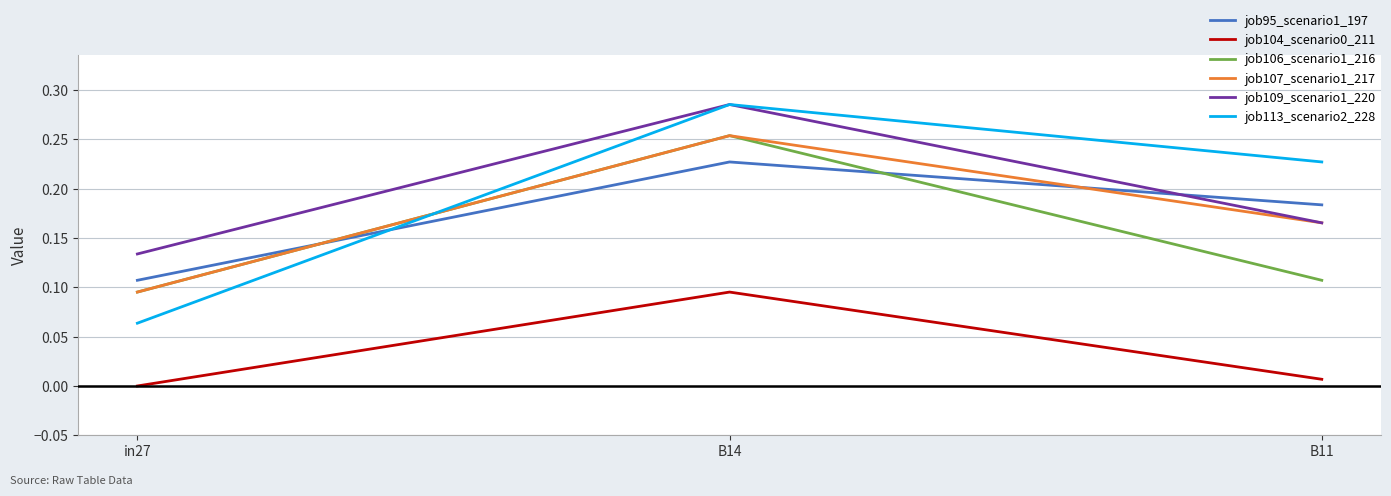

At how many categories does at least one series exceed 0?

3